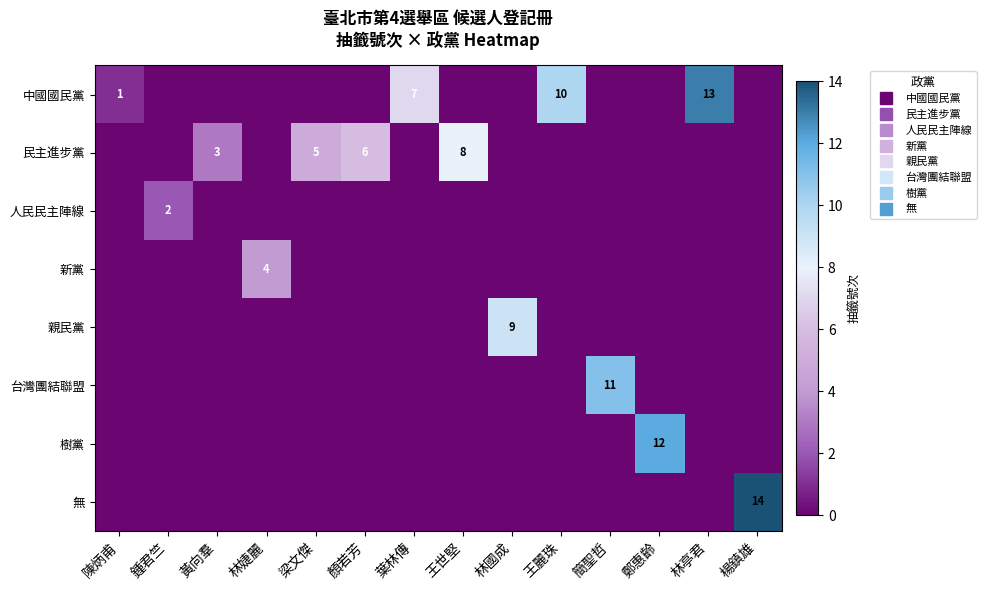

Between 王世堅 and 林國成, which series saw the biggest shift?

親民黨